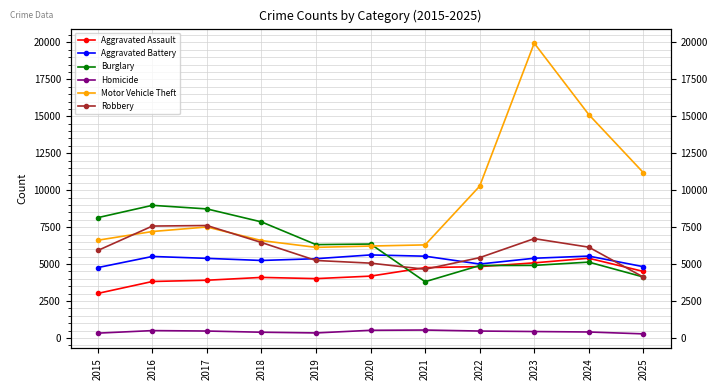

Reading left to right, extract all data points from this chart.

Aggravated Assault: 3018	3824	3909	4100	4018	4187	4762	4831	5085	5397	4505
Aggravated Battery: 4765	5517	5389	5246	5366	5621	5535	5005	5397	5542	4827
Burglary: 8144	8977	8734	7855	6319	6358	3809	4903	4913	5135	4129
Homicide: 329	501	472	391	343	521	539	471	438	407	280
Motor Vehicle Theft: 6616	7205	7512	6592	6133	6222	6300	10273	19951	15120	11191
Robbery: 5923	7574	7611	6461	5246	5065	4651	5437	6723	6147	4123